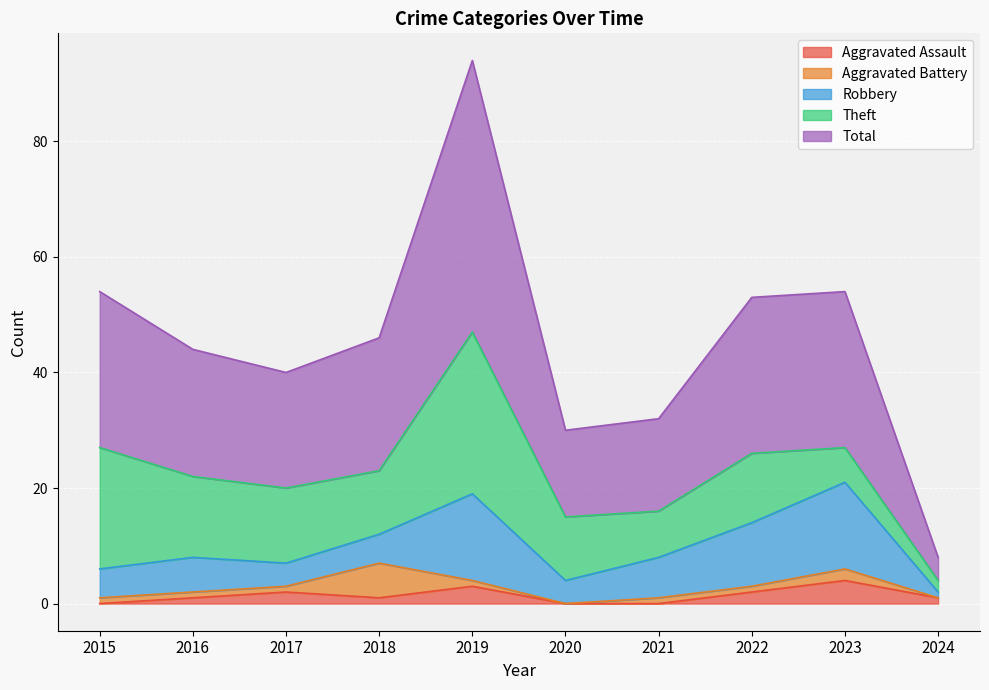

The value of Aggravated Assault at 2016 is 1. True or false?

True